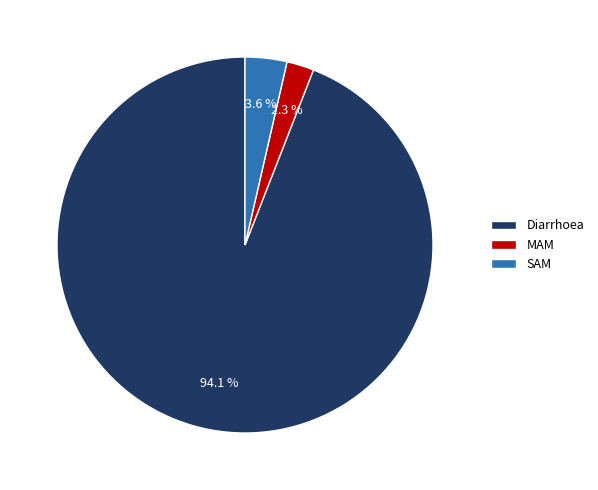

What percentage do MAM and SAM together represent?

5.9%